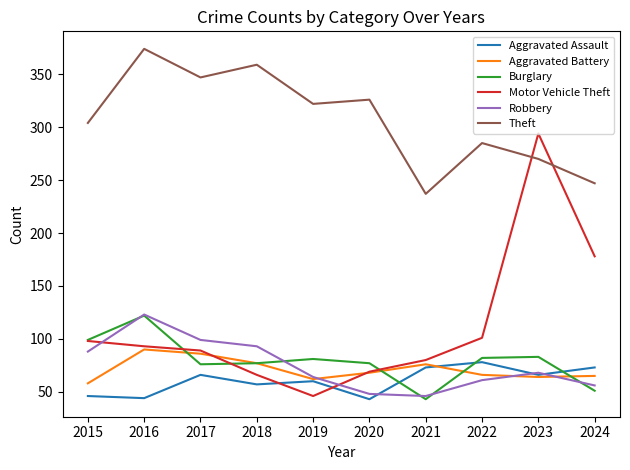

Which series has the largest range (max minus min)?

Motor Vehicle Theft